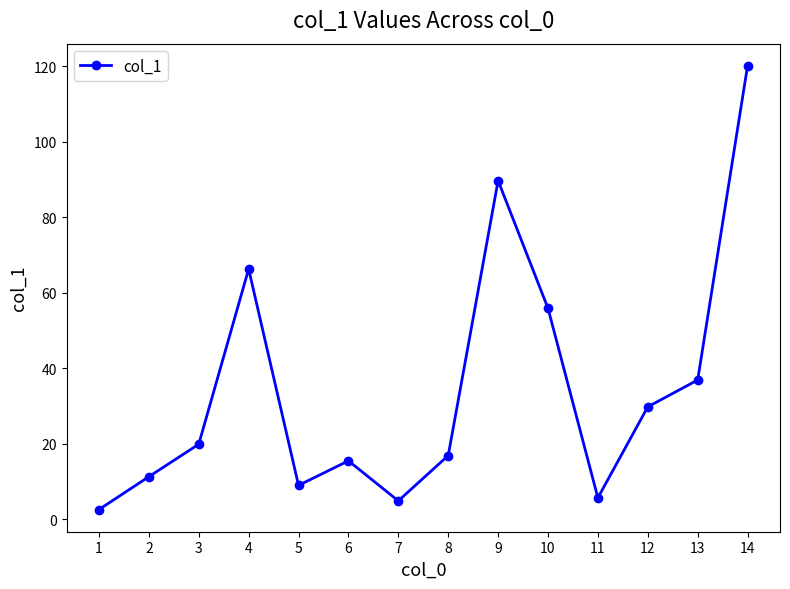

Count the number of values greater than 19.

7